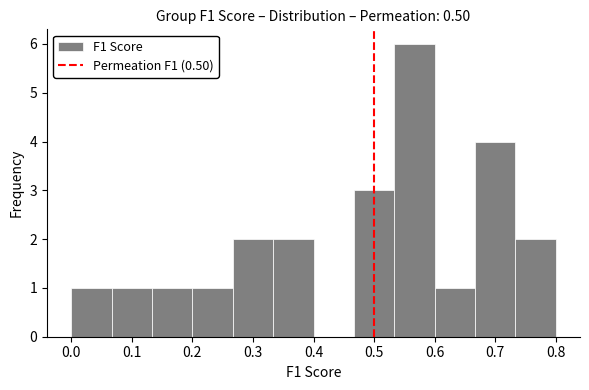

Reading left to right, list every bar in this chart as the range it spans on the x-axis followed by its height. Neither the bar edges nor the heights are printed on the chart, so give them approximately, as read against the axes.

0.00 to 0.07: 1
0.07 to 0.13: 1
0.13 to 0.20: 1
0.20 to 0.27: 1
0.27 to 0.33: 2
0.33 to 0.40: 2
0.40 to 0.47: 0
0.47 to 0.53: 3
0.53 to 0.60: 6
0.60 to 0.67: 1
0.67 to 0.73: 4
0.73 to 0.80: 2